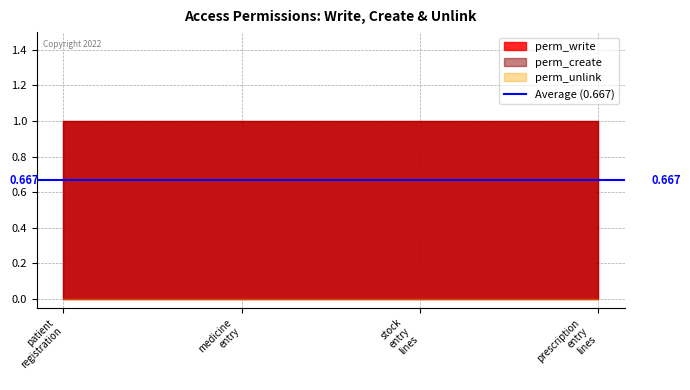

Reading left to right, list all the values displayed in this chart.

perm_write: access_patient_registration=1	access_medicine_entry=1	access_stock_entry_lines=1	access_prescription_entry_lines=1
perm_create: access_patient_registration=1	access_medicine_entry=1	access_stock_entry_lines=1	access_prescription_entry_lines=1
perm_unlink: access_patient_registration=0	access_medicine_entry=0	access_stock_entry_lines=0	access_prescription_entry_lines=0